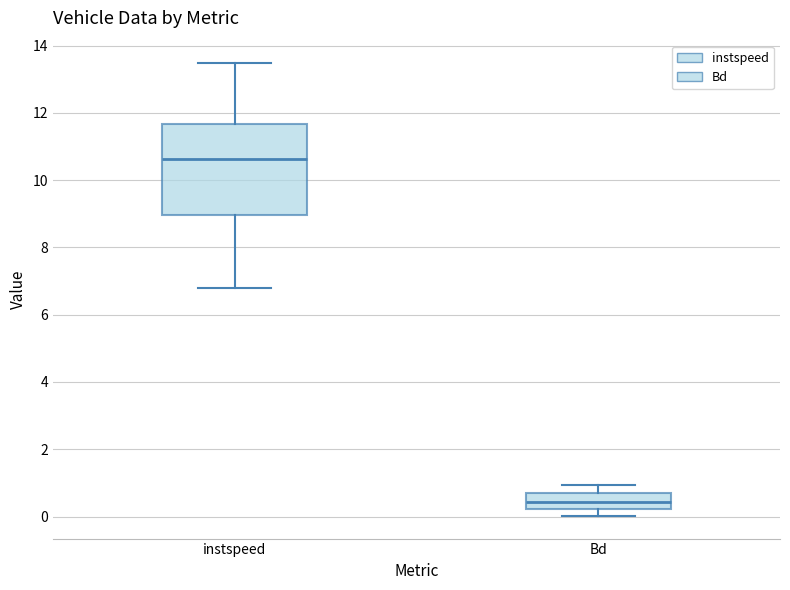

Comparing the boxes themselves (not the whiskers), which one is the tallest?

instspeed